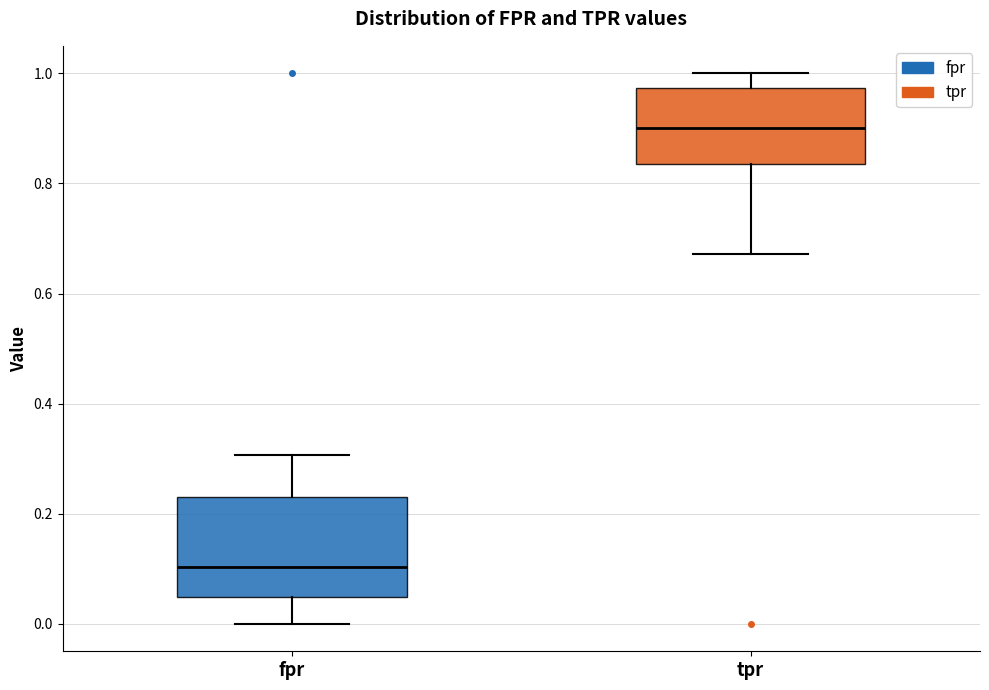

Reading left to right, transcribe this box plot: for each box, give where its median line is, the range the box spans, and where its two whiskers end, as read against the y-axis. The values are not printed on the chart, so give them approximately, as read against the axis.

fpr: median 0.10, box 0.04 to 0.24, whiskers 0.00 to 0.30
tpr: median 0.90, box 0.84 to 0.98, whiskers 0.68 to 1.00